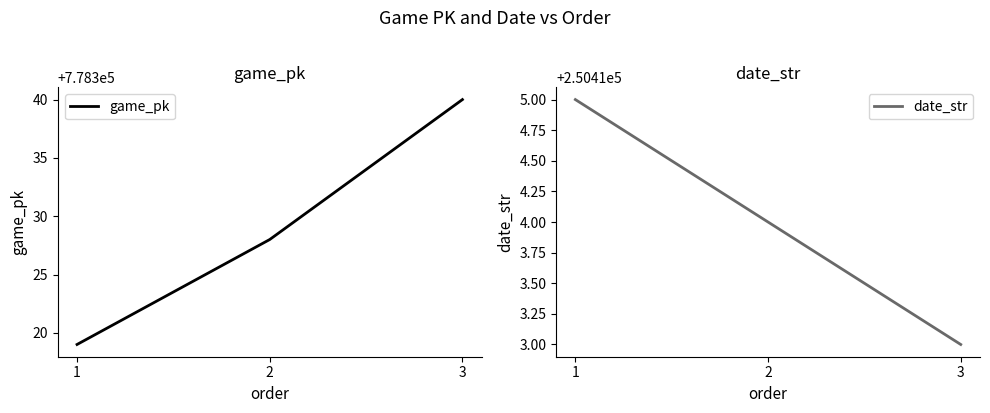

Which series has the widest spread of values?

game_pk